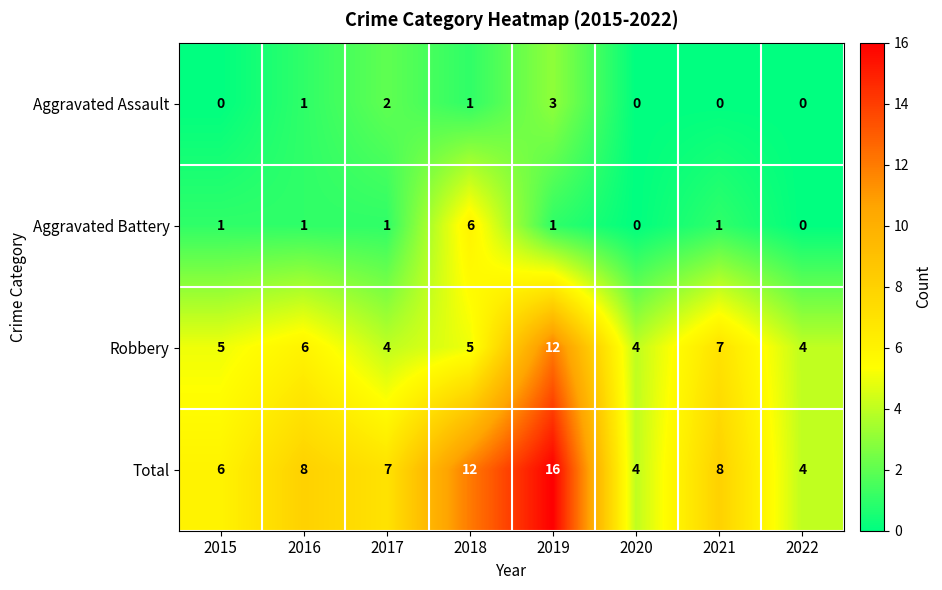

Read the Total value at 2015, to the nearest 5.

5